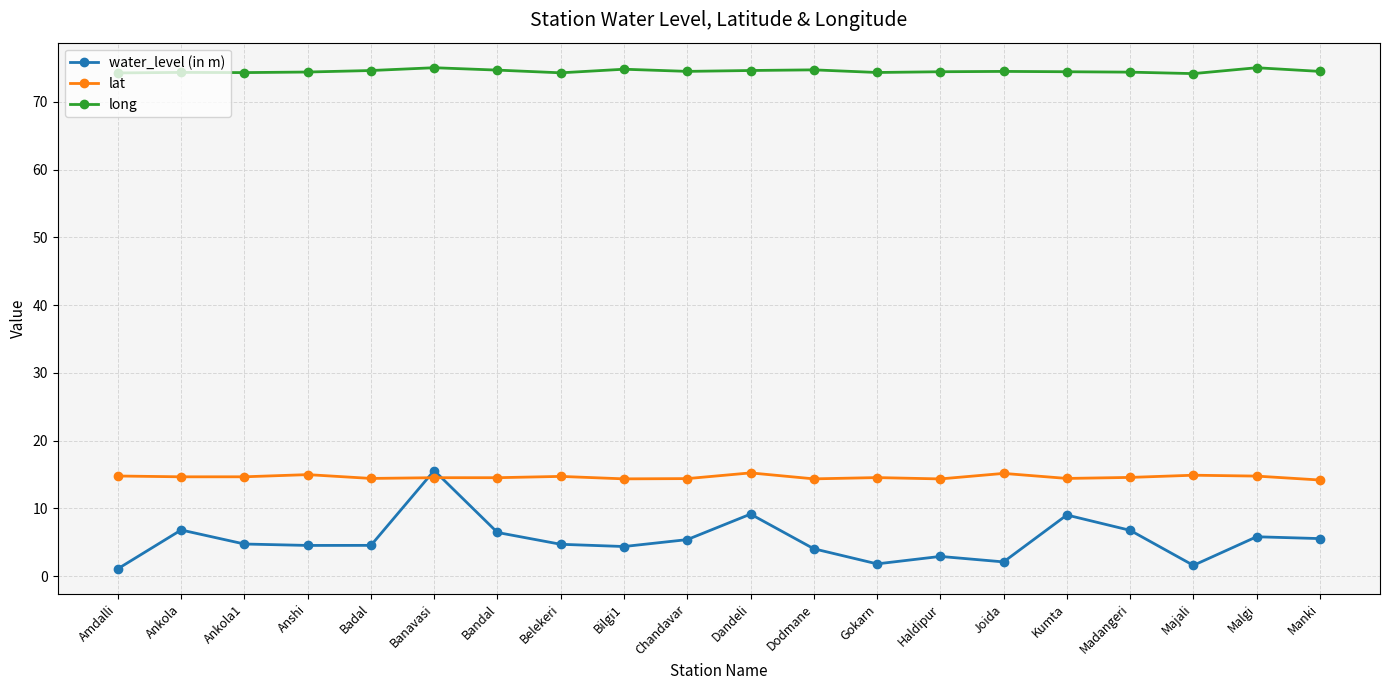

What is the sum of all long values?

1490.1